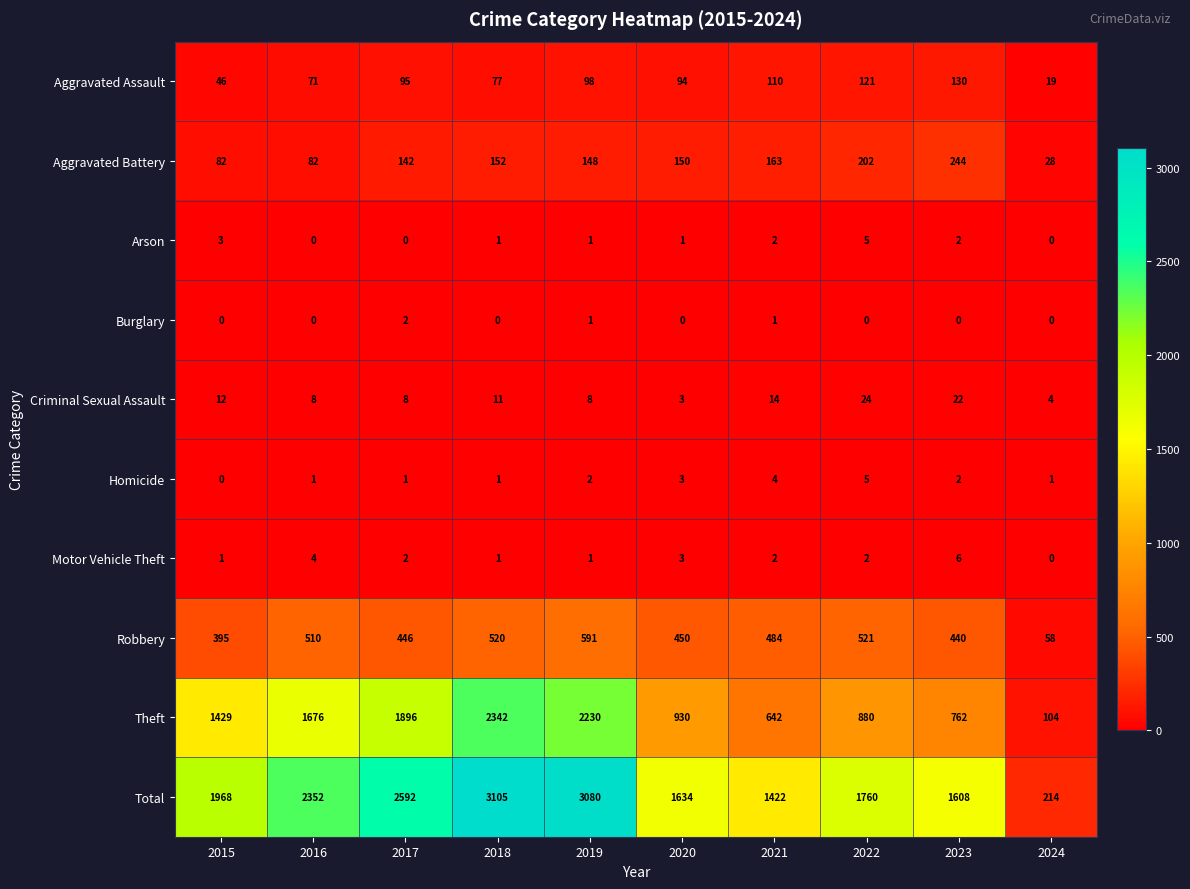

What is the greatest value displayed?

3105